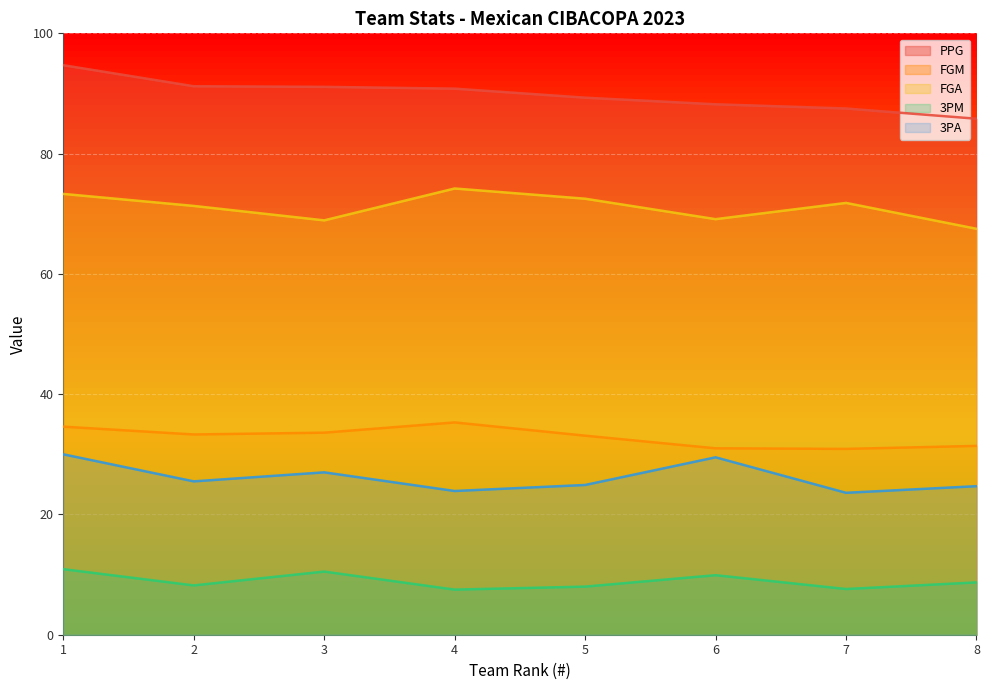

True or false: FGA and 3PM cross at least once.

False